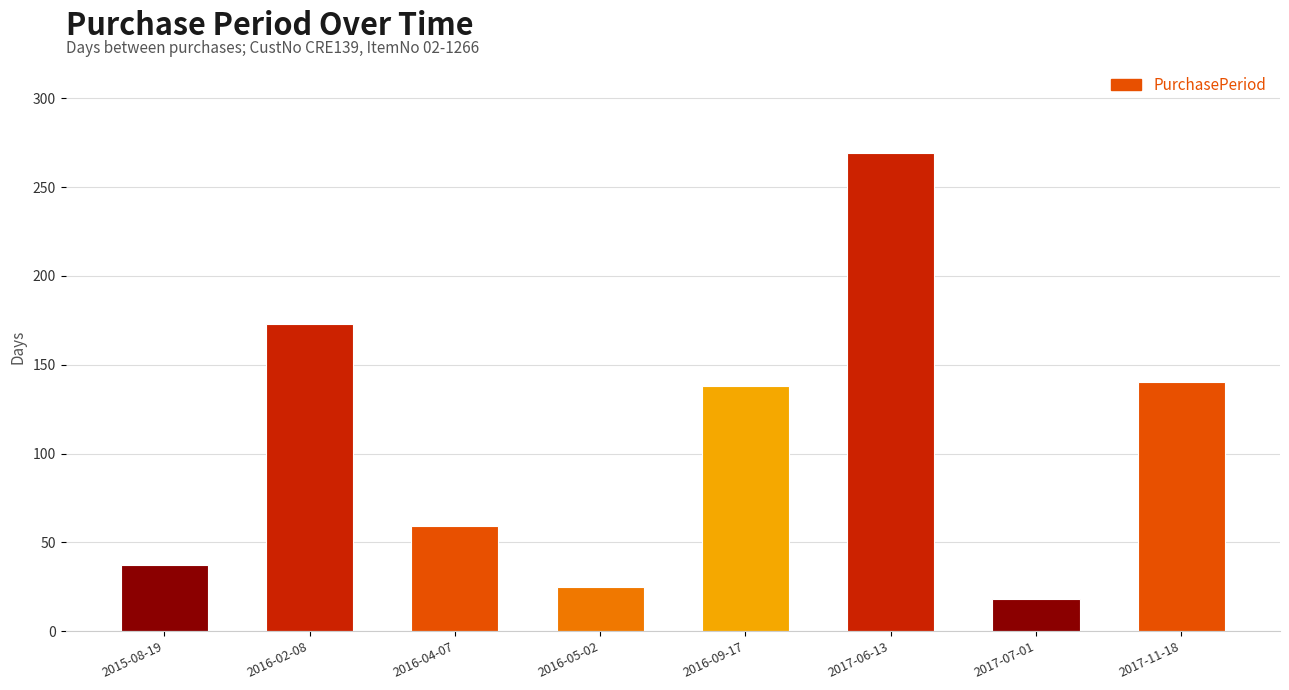

What is the label of the 1st bar from the right?

2017-11-18